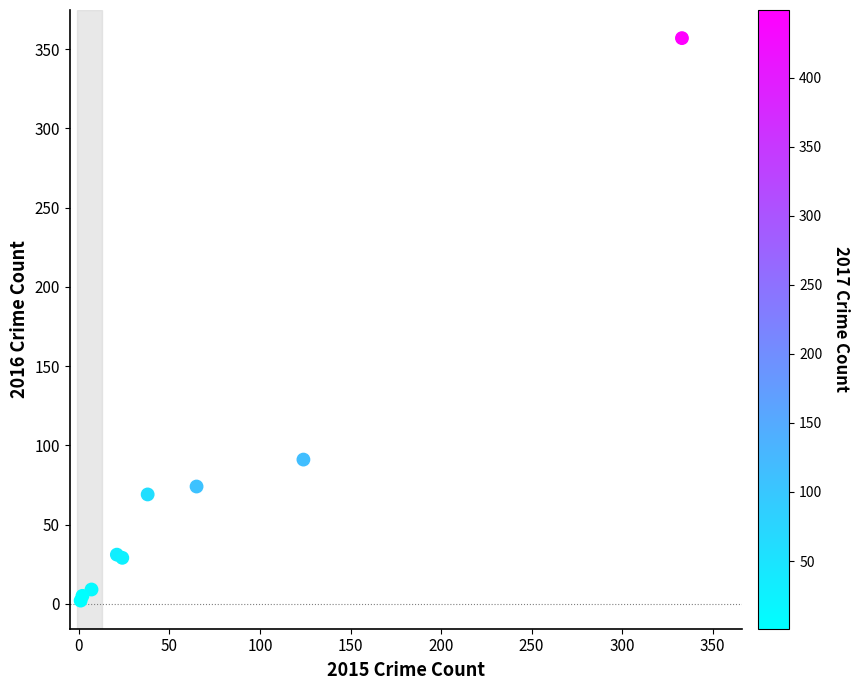

What Y value in the scatter plot is closest to 179?

91